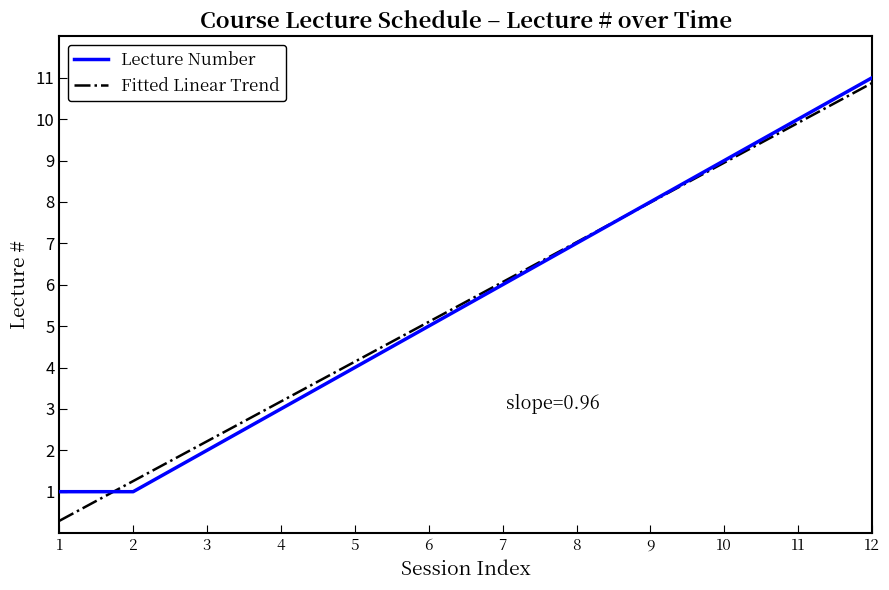

What is the difference between the second highest and second lowest values in the Lecture Number series?

9.0